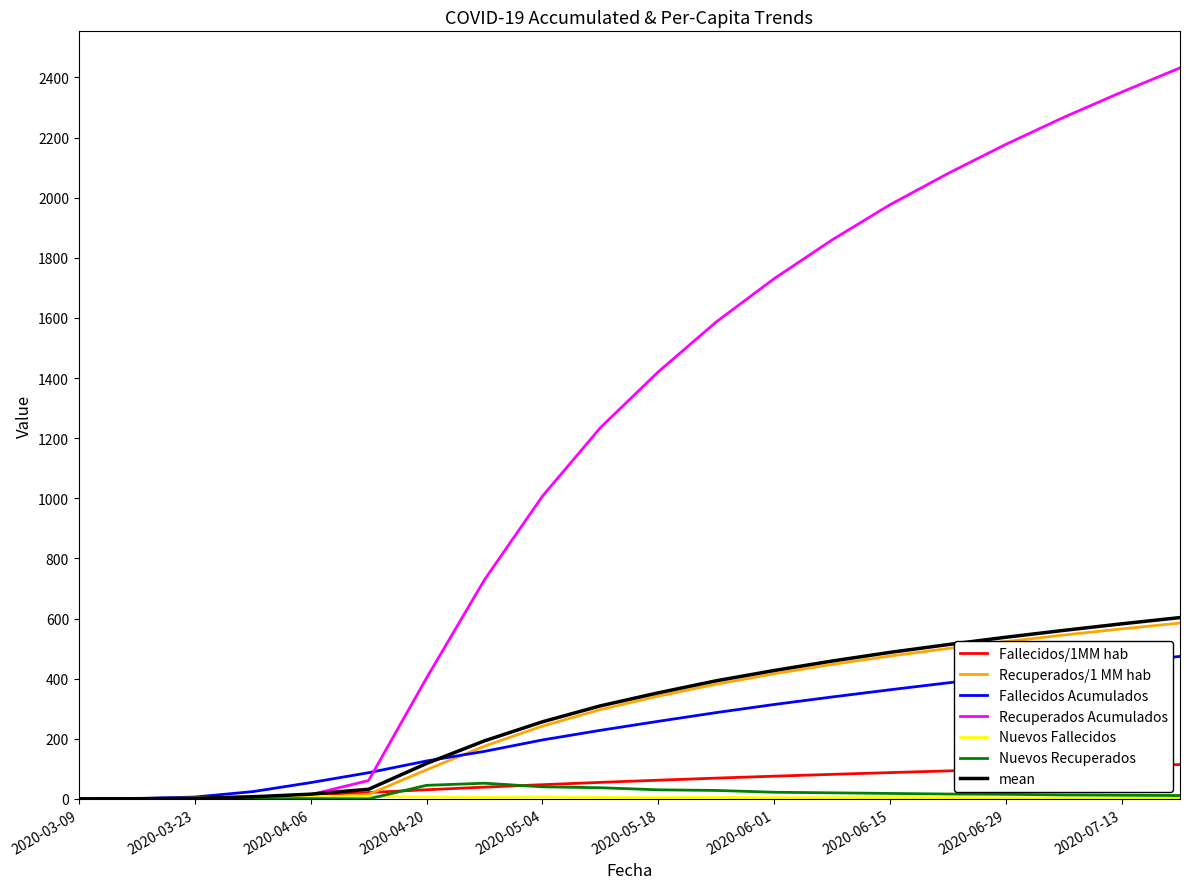

Does the chart have visible grid lines?

No